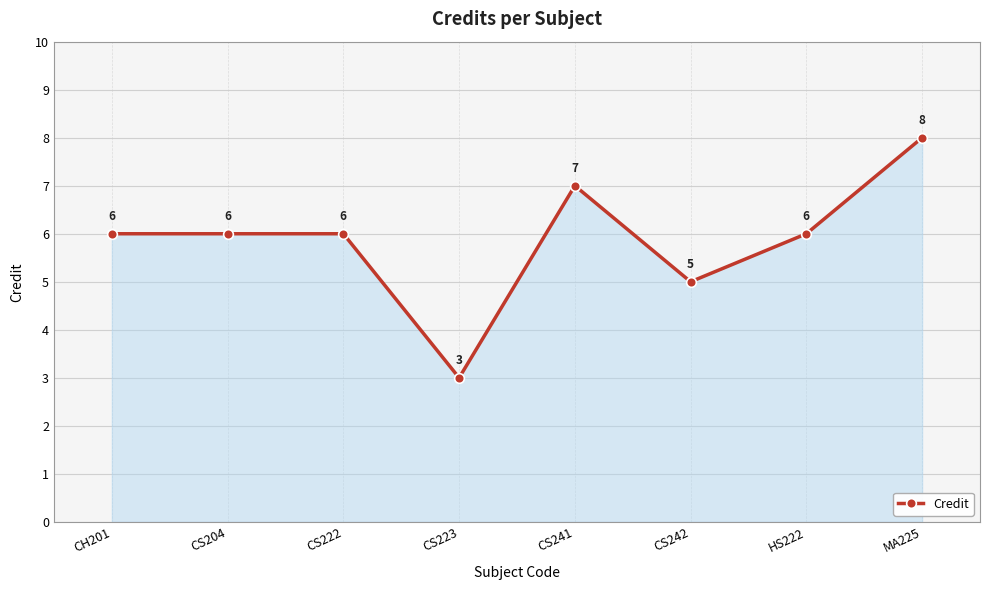

Which category has the lowest value across all series?

CS223